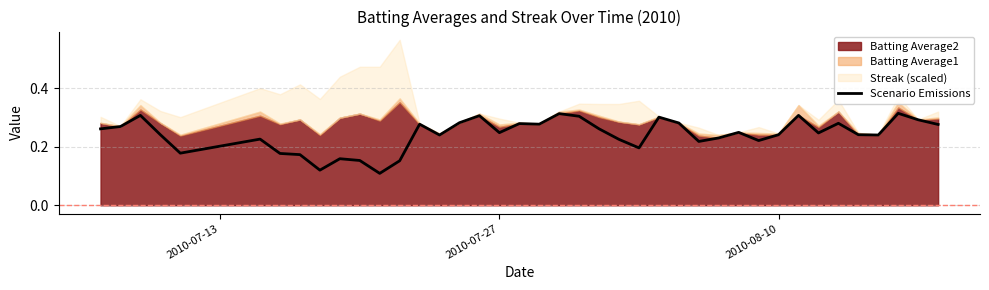

How many points are higher than both their immediate neighbors (excluding endpoints)?

12